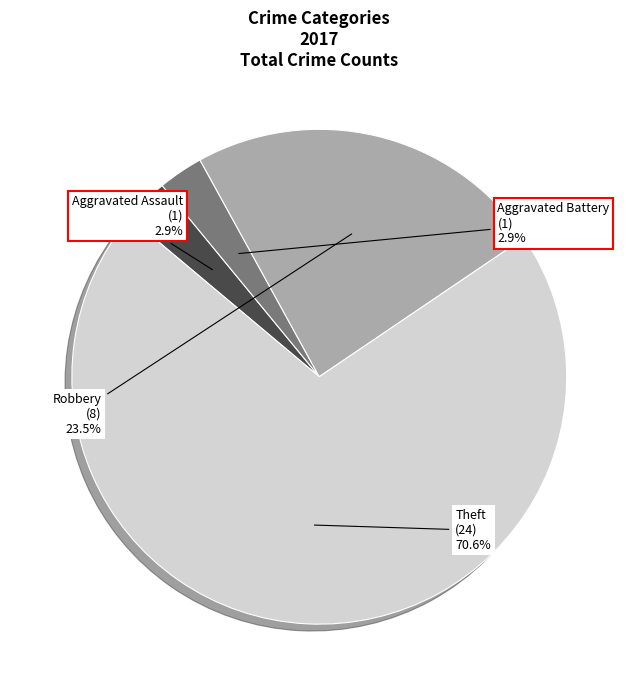

To the nearest percent, what is the average slice percentage?

25%